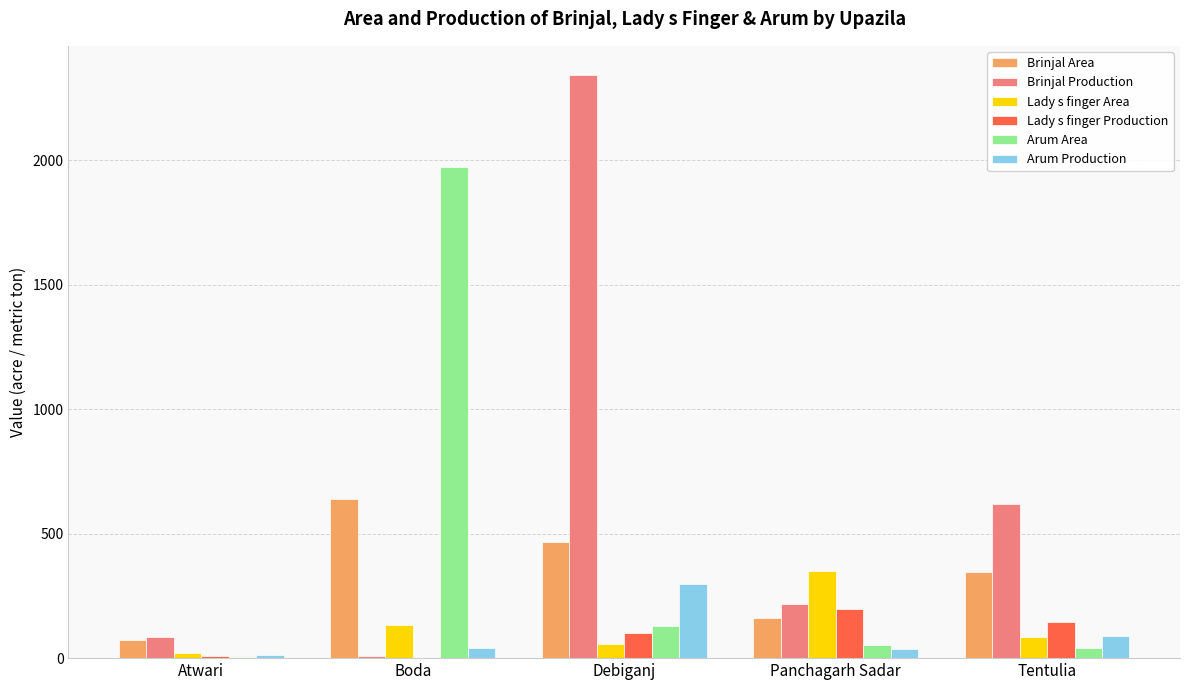

The Arum Area series shows 130.0 at Debiganj. True or false?

True